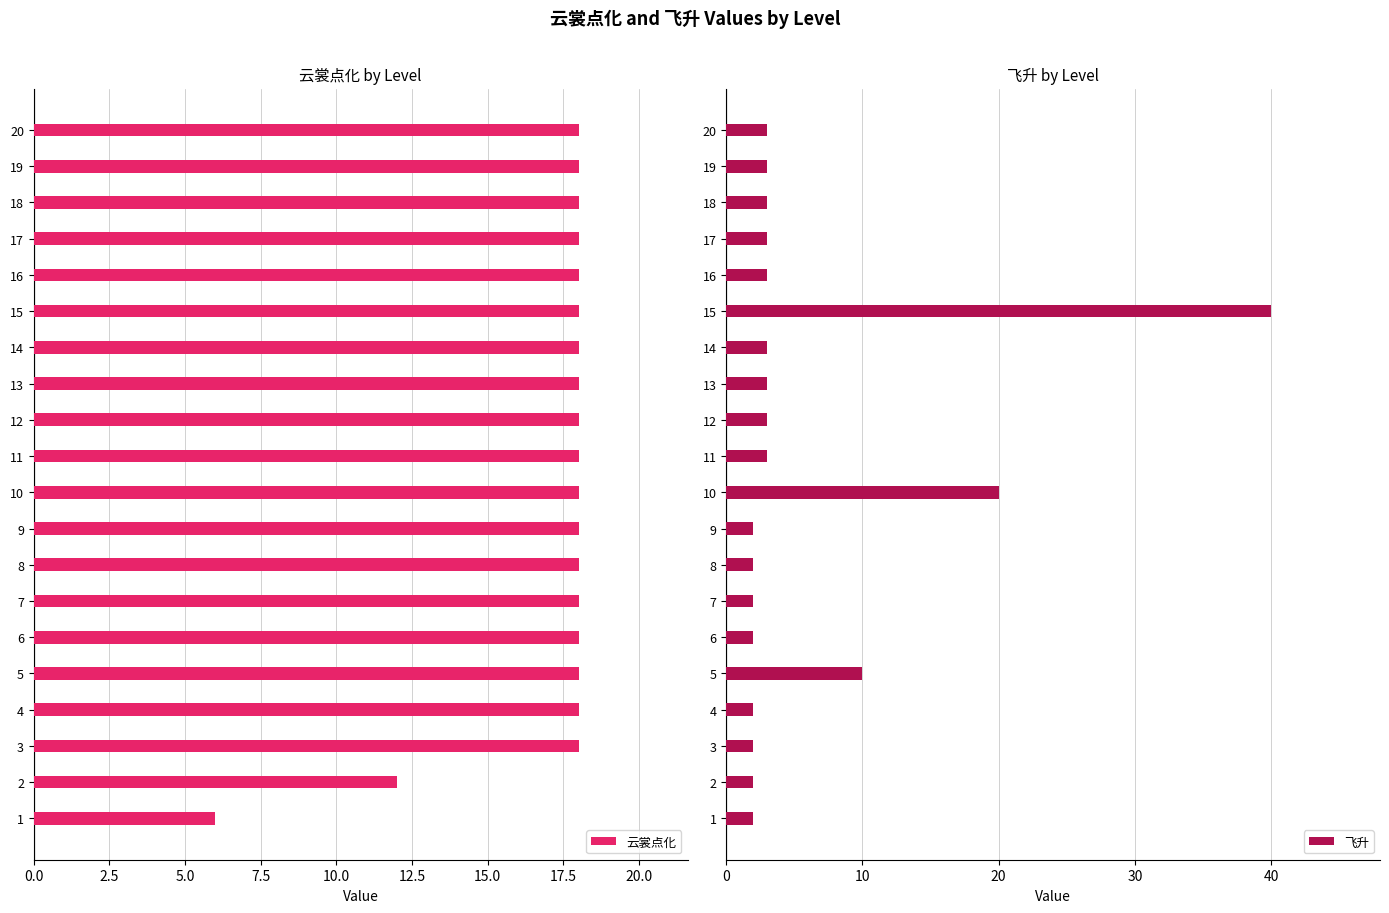

What is the sum of all 云裳点化 values?

342